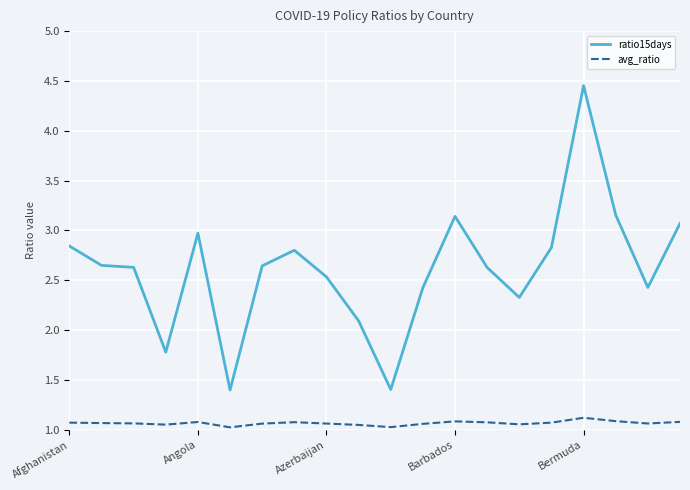

At how many categories does at least one series exceed 1?

20